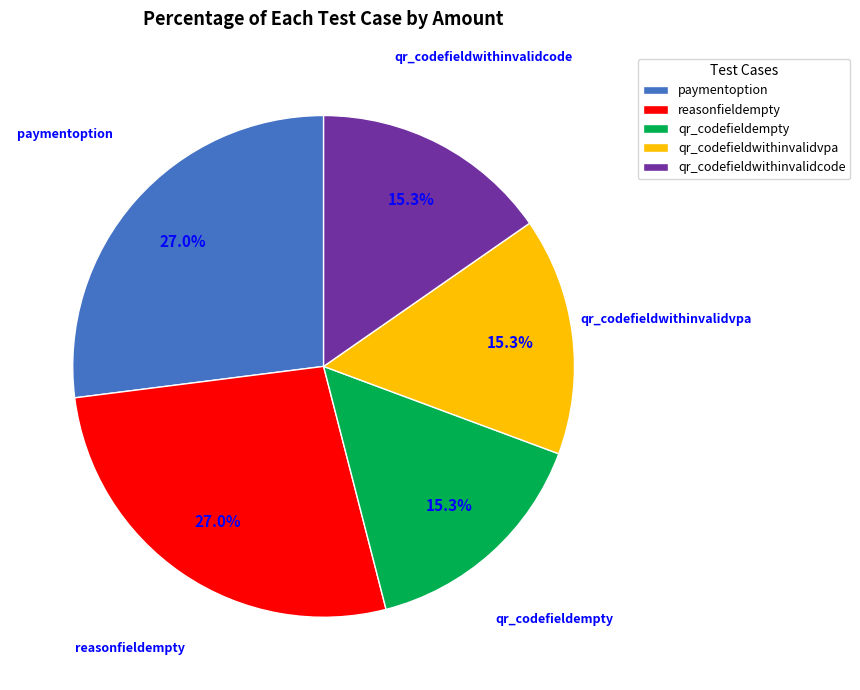

To the nearest percent, what is the difference between the paymentoption and qr_codefieldwithinvalidcode slice percentages?

12%